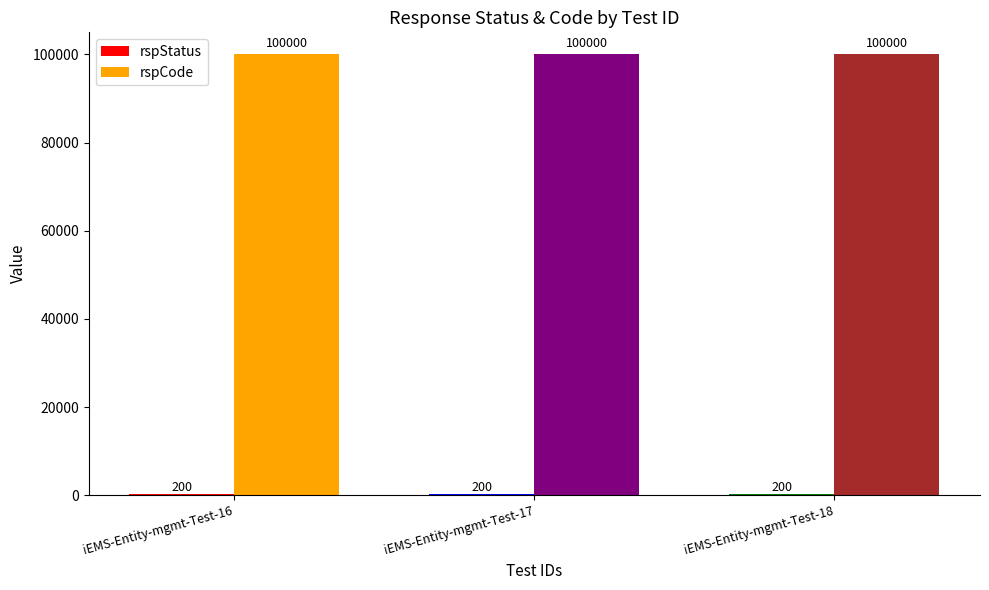

What is the sum of the rspCode values at iEMS-Entity-mgmt-Test-18 and iEMS-Entity-mgmt-Test-17?

200000